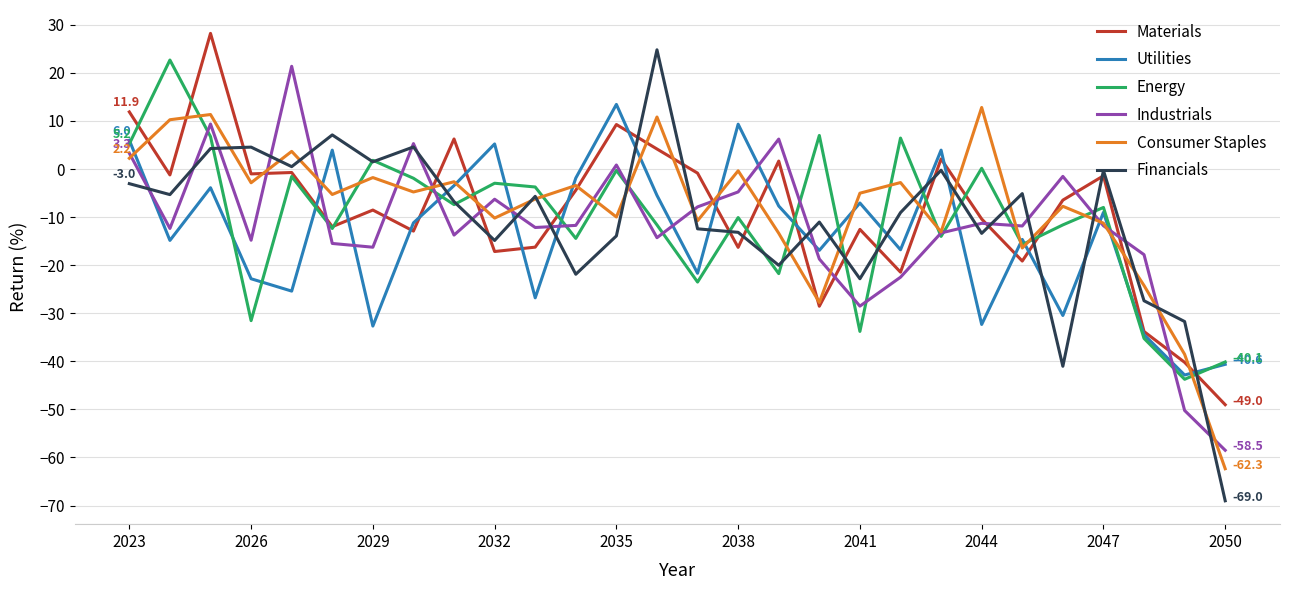

Which series has the largest range (max minus min)?

Financials